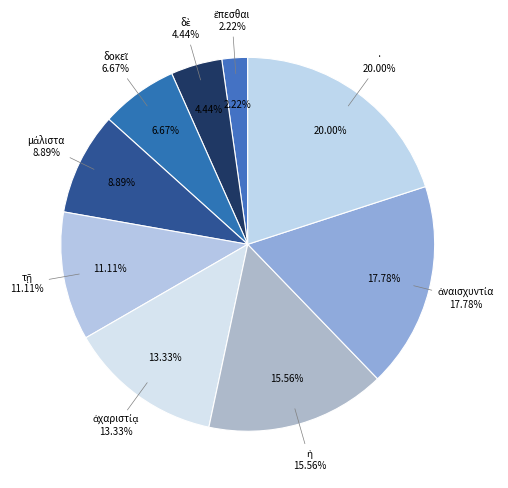

What portion of the pie excludes δοκεῖ?

93.3%